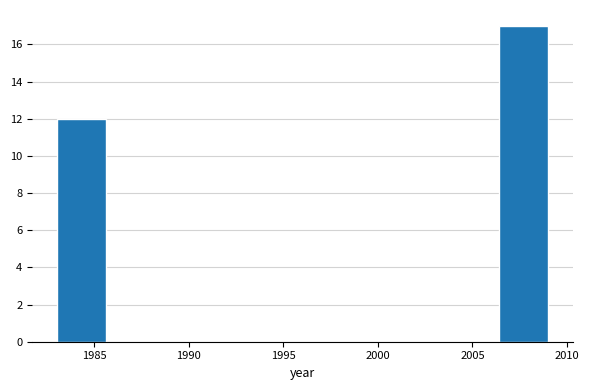

Over which range of the x-axis is the bar tallest?

2006.4 to 2009.0